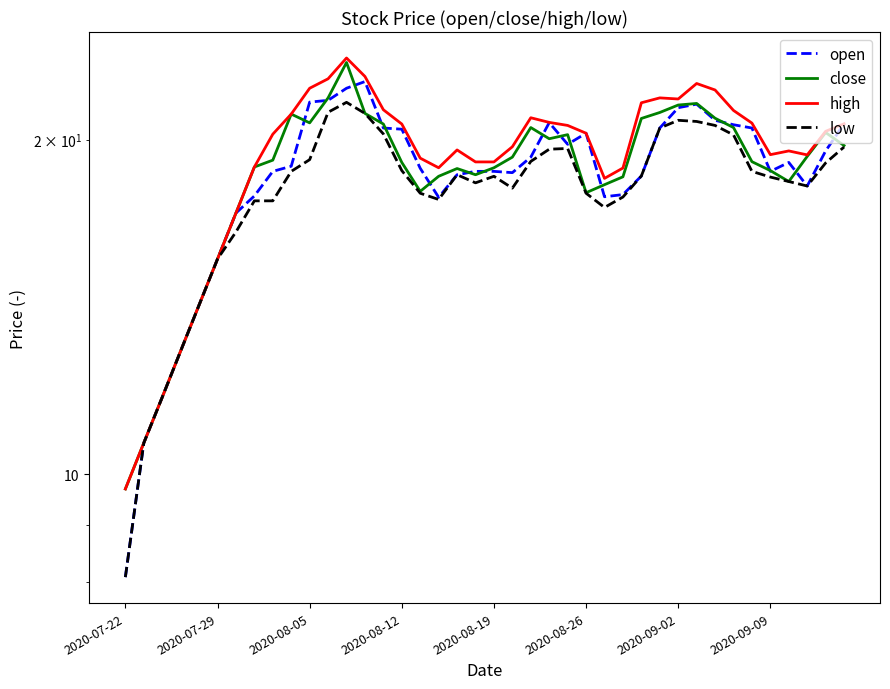

At how many categories does at least one series exceed 23?

1